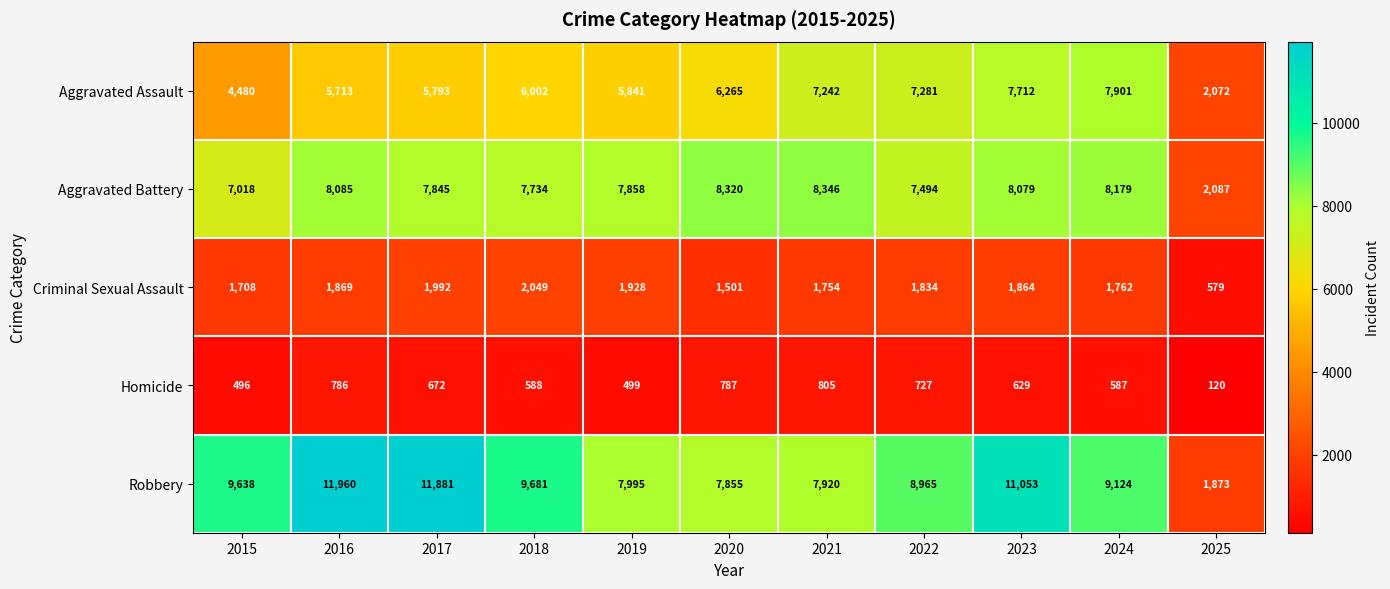

What is the difference between the Aggravated Assault values at 2016 and 2020?

552